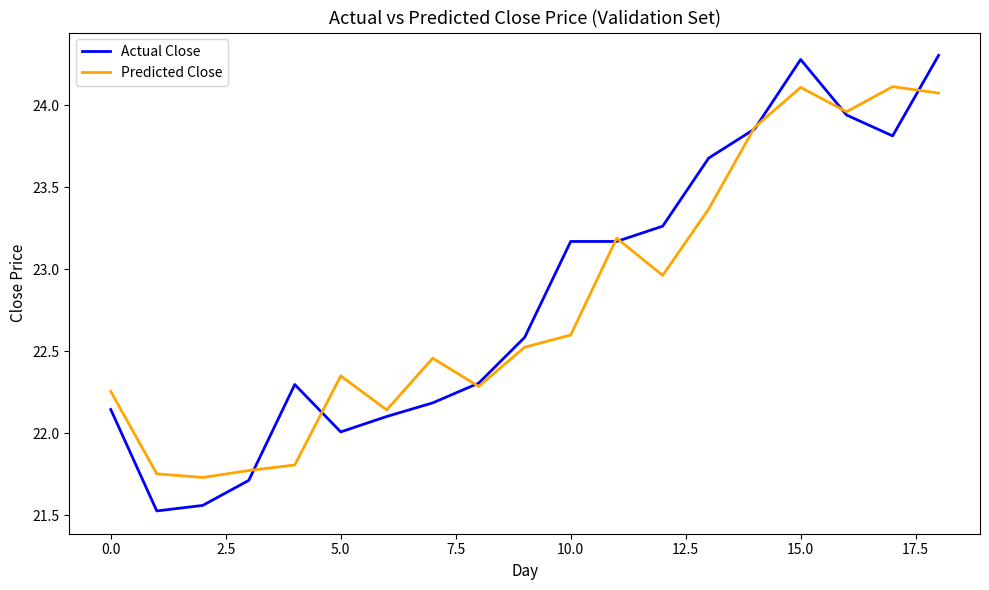

Which series has the largest range (max minus min)?

Actual Close